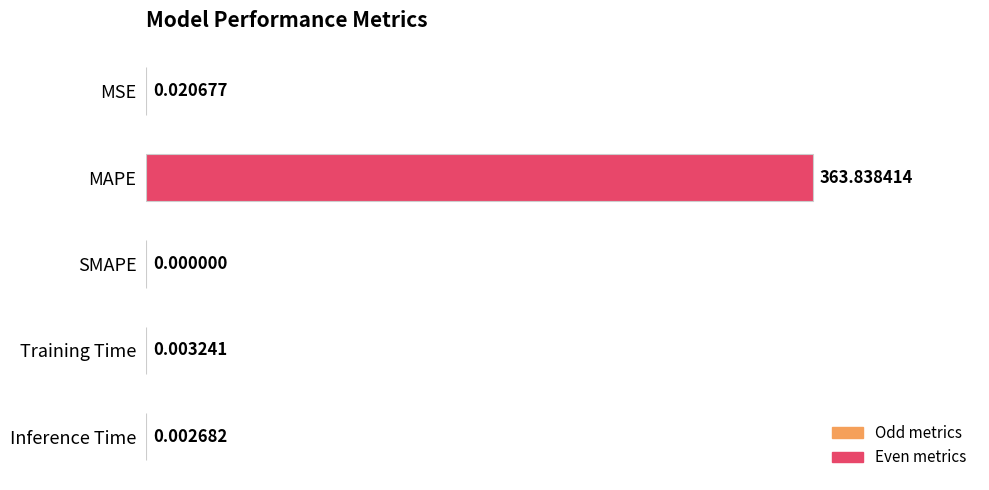

Where is the data nearest to the value 181?

MSE